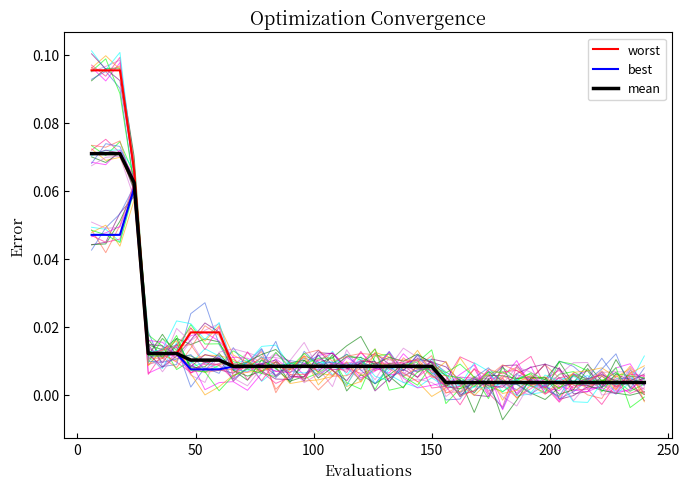

What is the greatest value displayed?

0.1